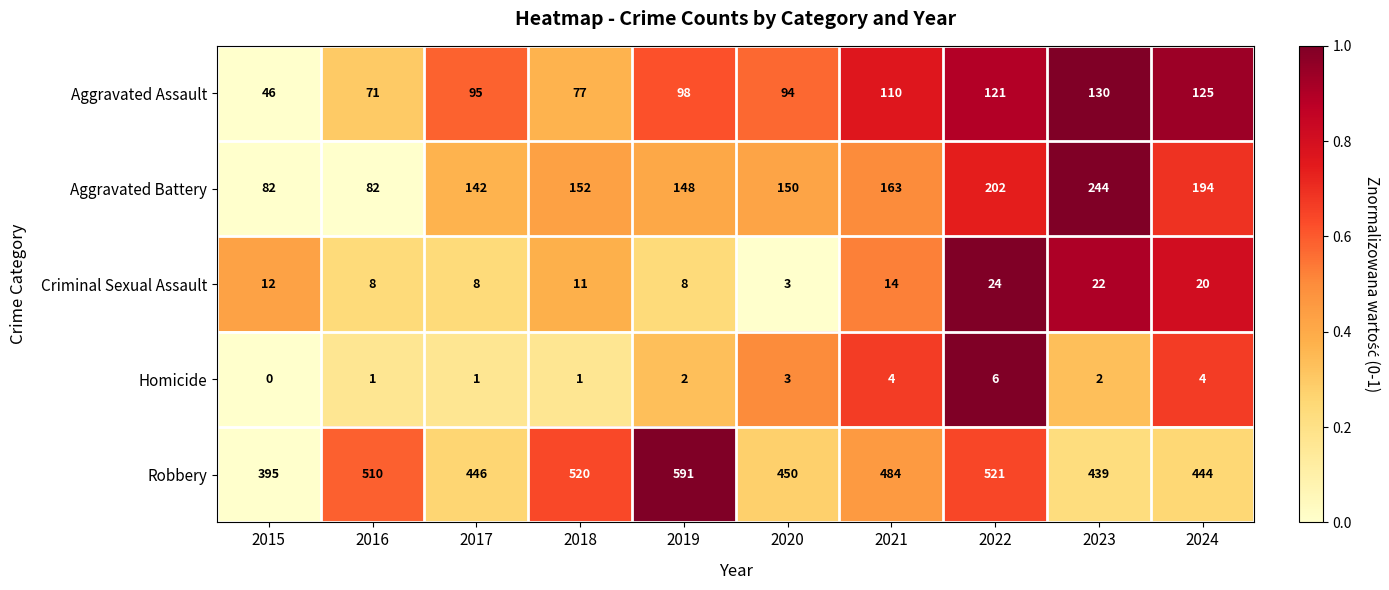

What is the spread (max minus min) of values at 2021?

480